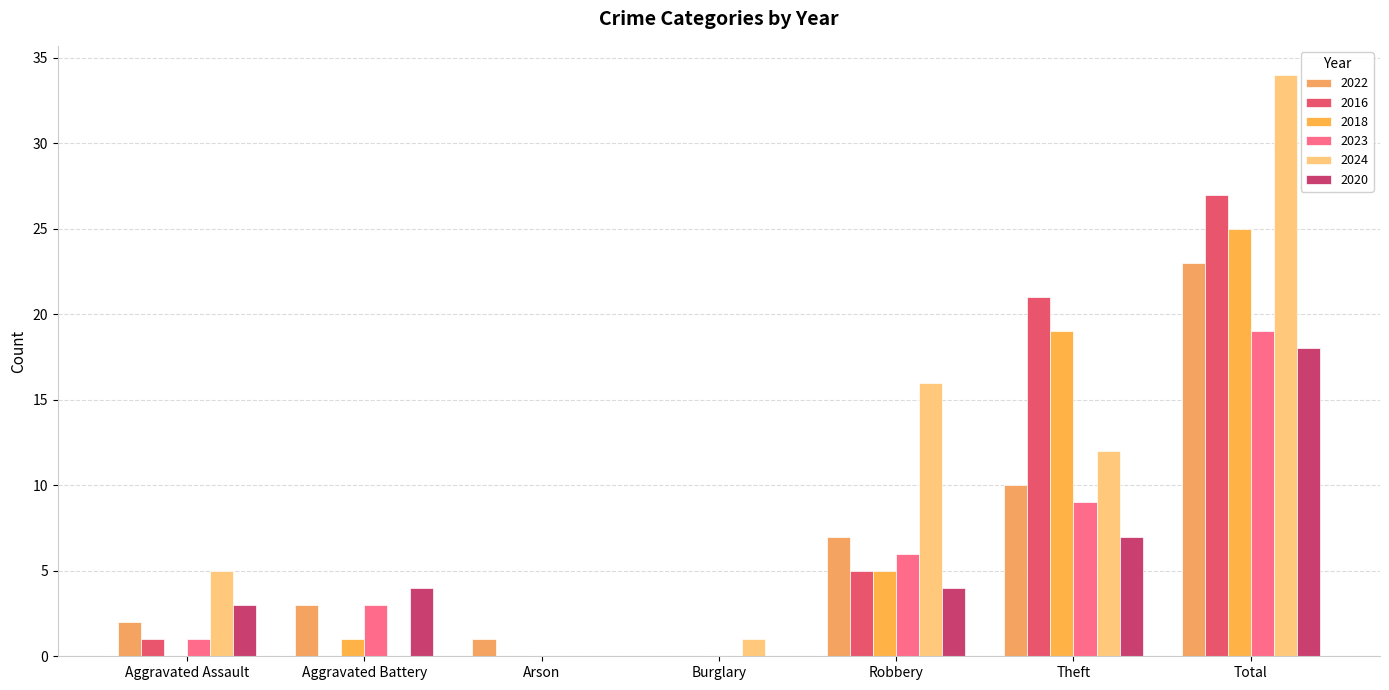

Count the number of categories in the chart.

7